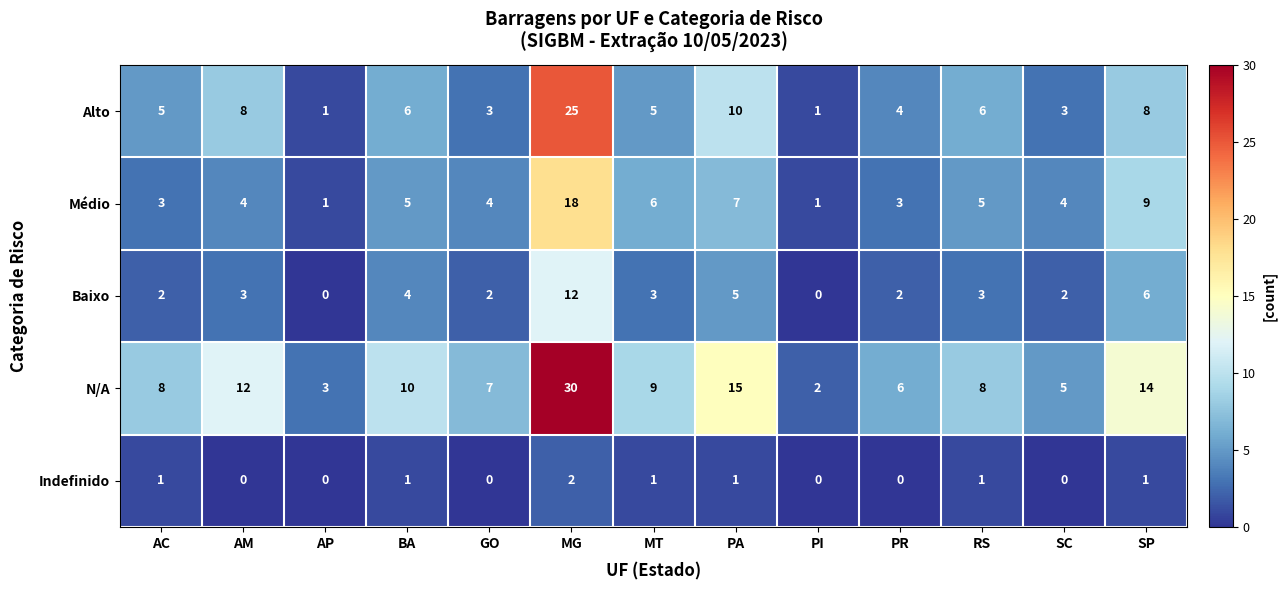

Which series has the largest total across all categories?

N/A